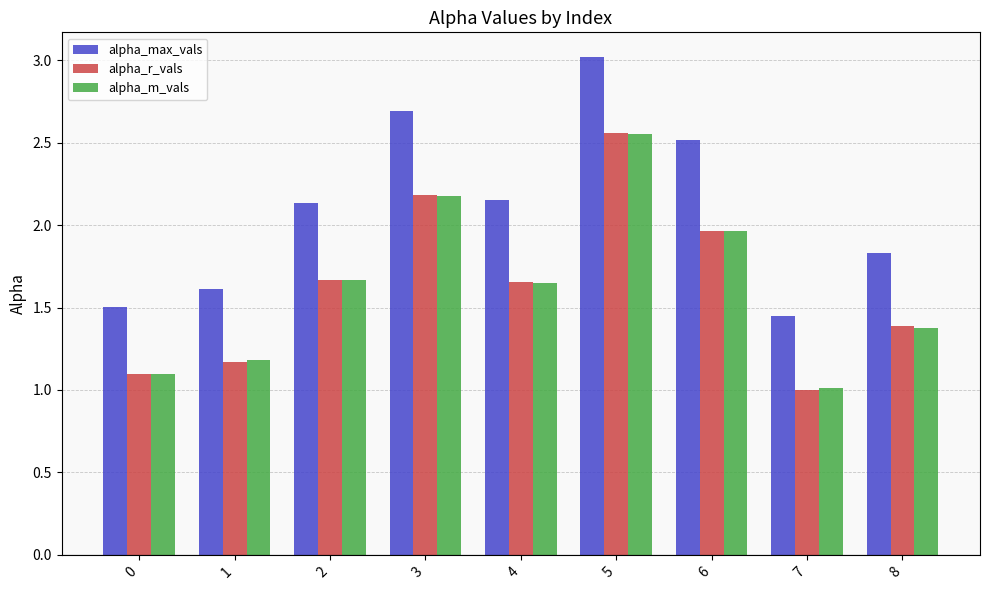

Is the value of alpha_m_vals at 5 greater than the value of alpha_r_vals at 2?

Yes